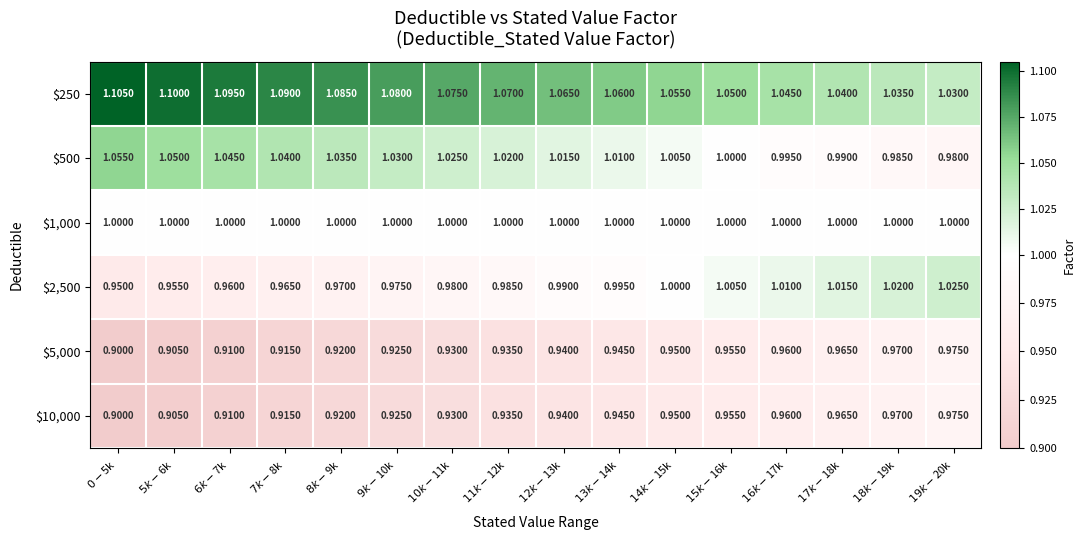

How many data points in $500 are less than 1?

4